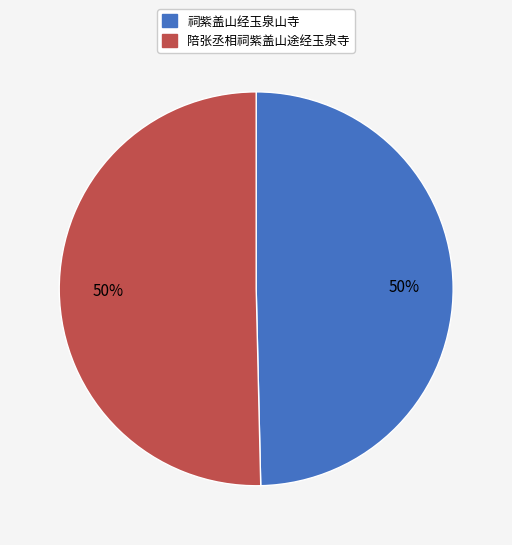

Is the sum of 祠紫盖山经玉泉山寺 and 陪张丞相祠紫盖山途经玉泉寺 greater than half?

Yes